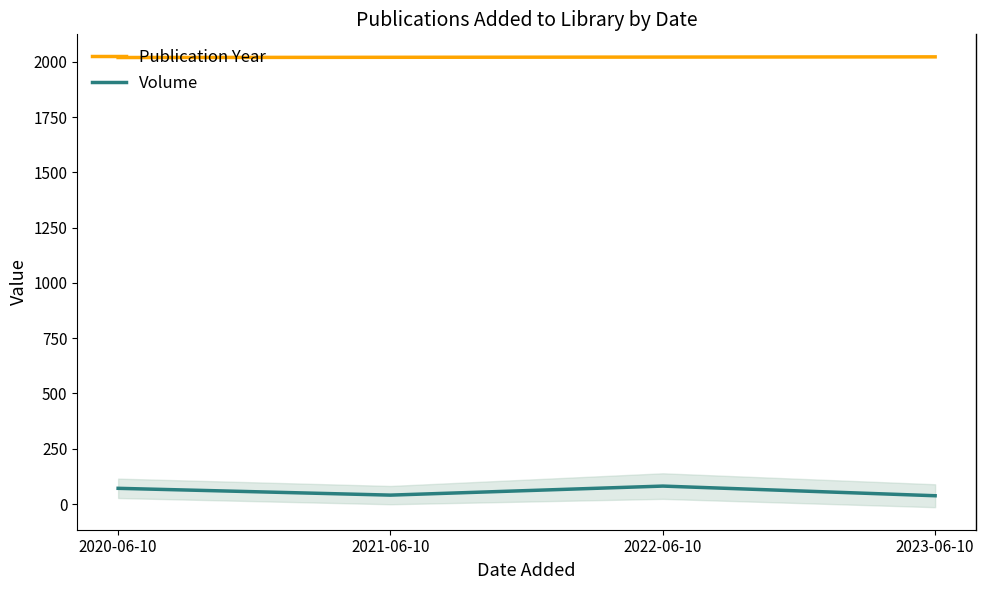

What is the value of the Volume point at the 4th from the left?

37.4